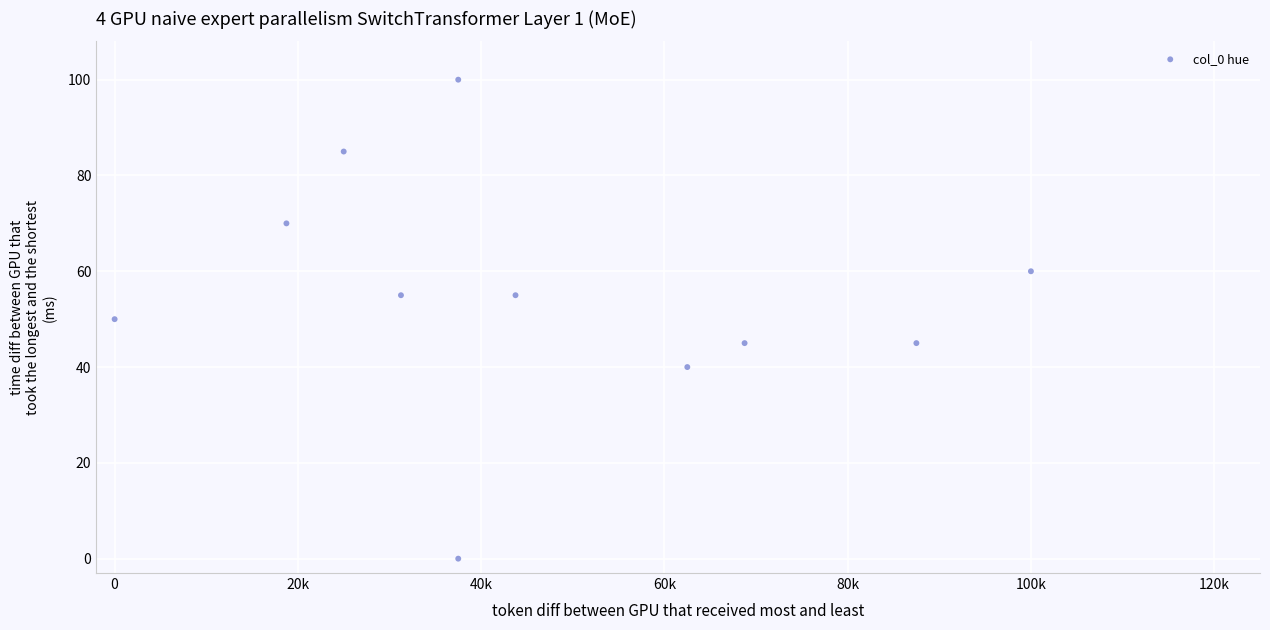

What is the average Y value?

55.0